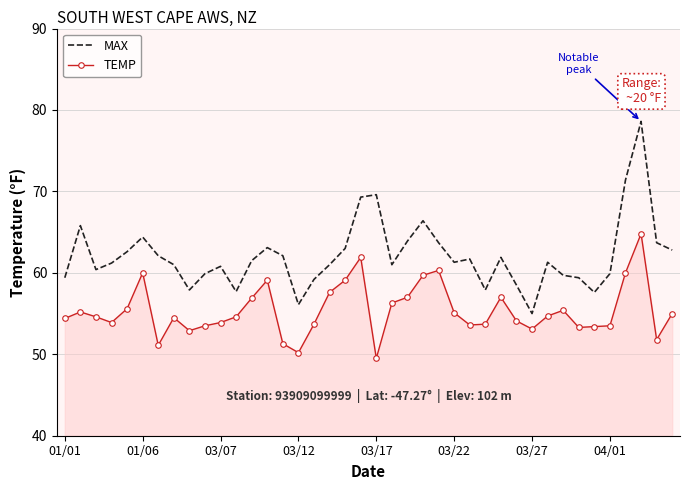

What is the difference between the second highest and second lowest values in the TEMP series?

11.7